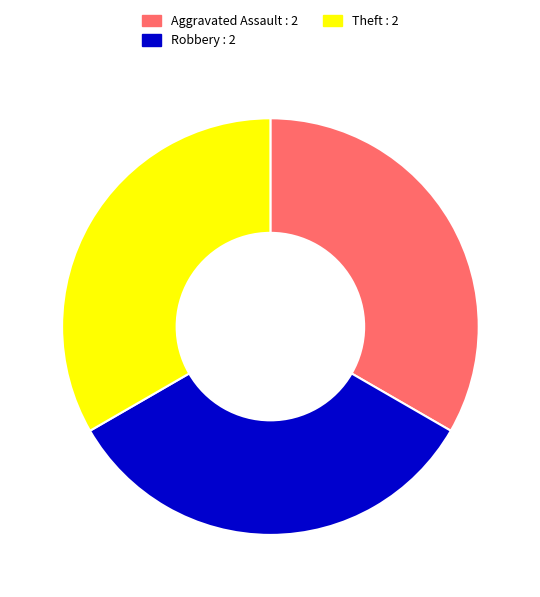

Is there a majority slice in this chart?

No